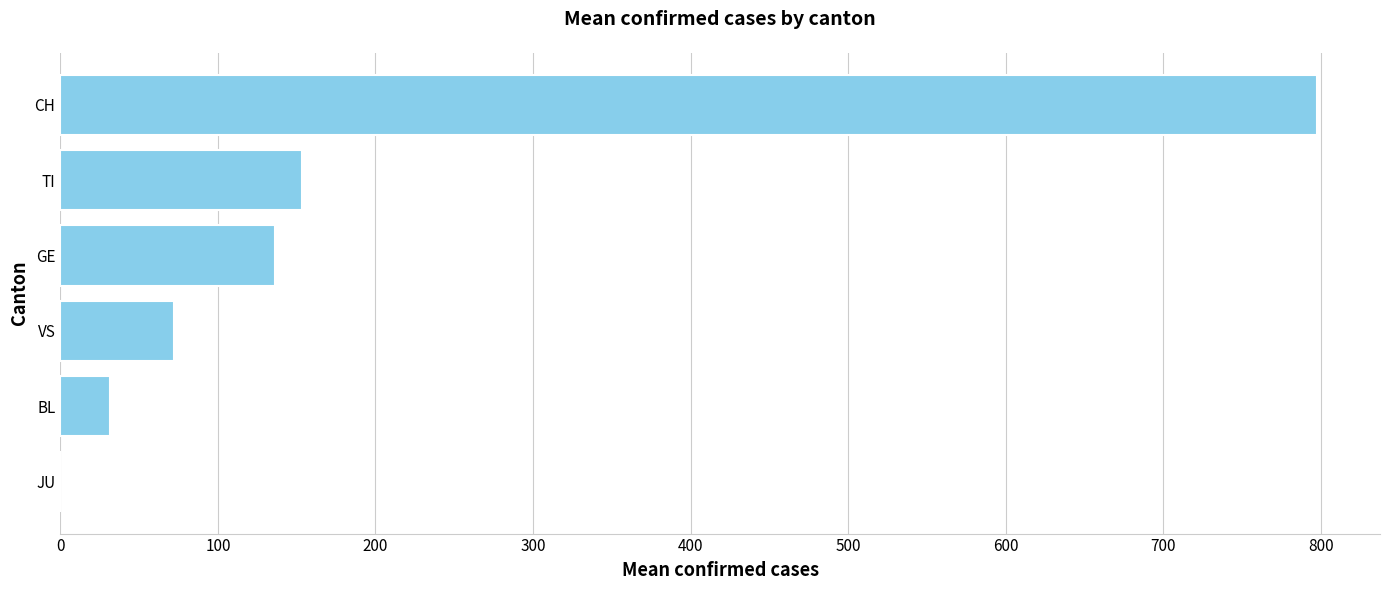

Does the chart contain stacked bars?

No